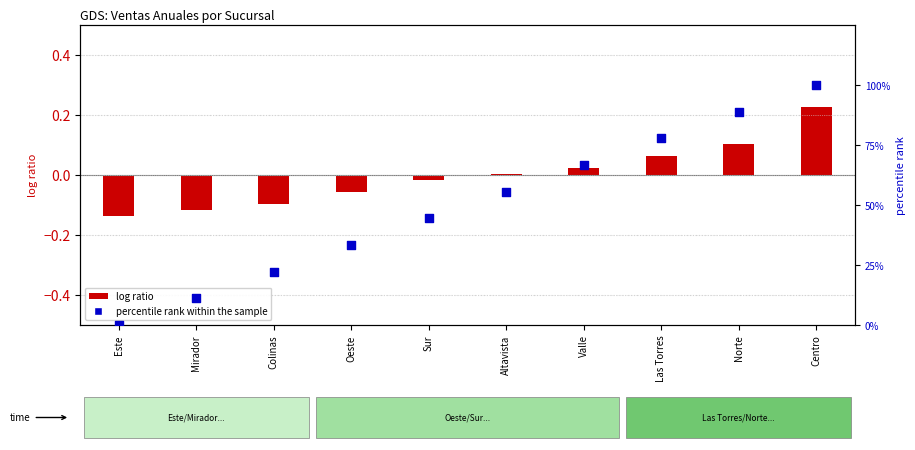

What is the change in value from Colinas to Centro?

+77.8